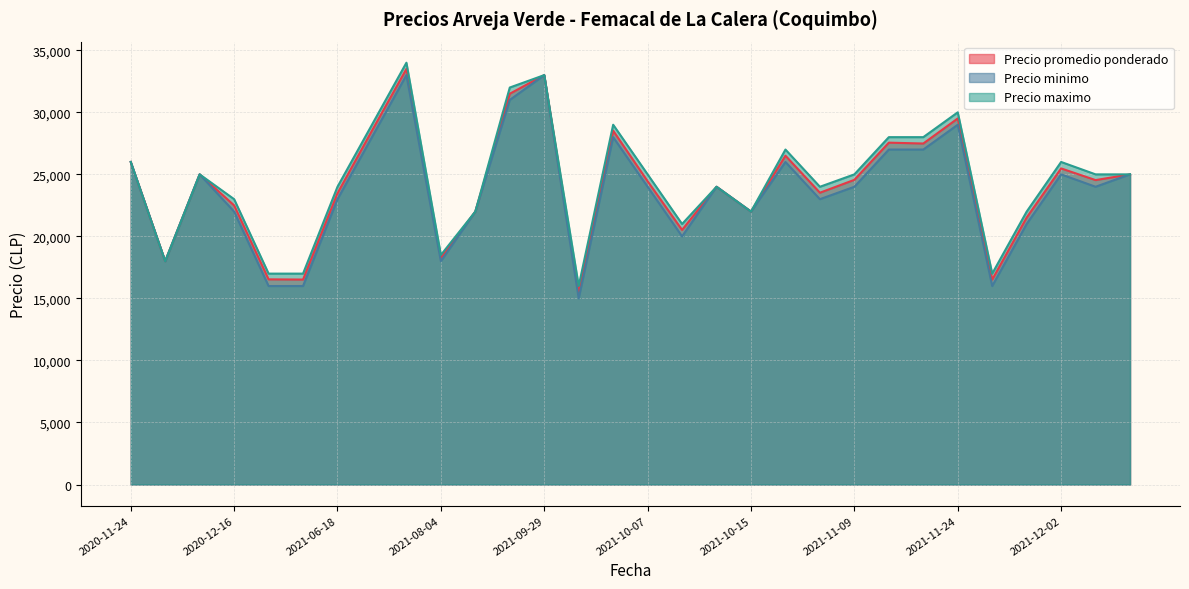

What is the label of the 17th point from the right?

2021-09-30